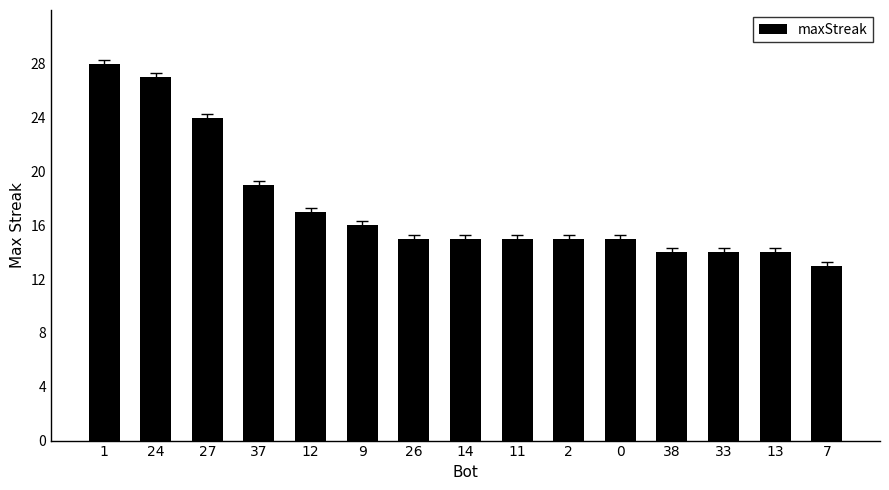

The value at 7 is 21. True or false?

False